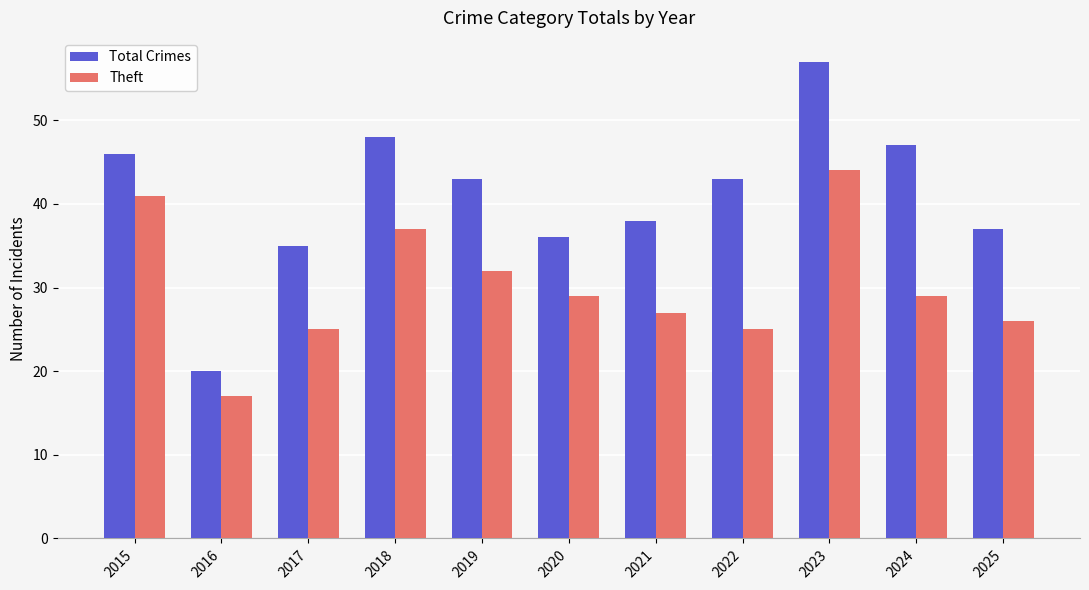

Which series has the largest range (max minus min)?

Total Crimes